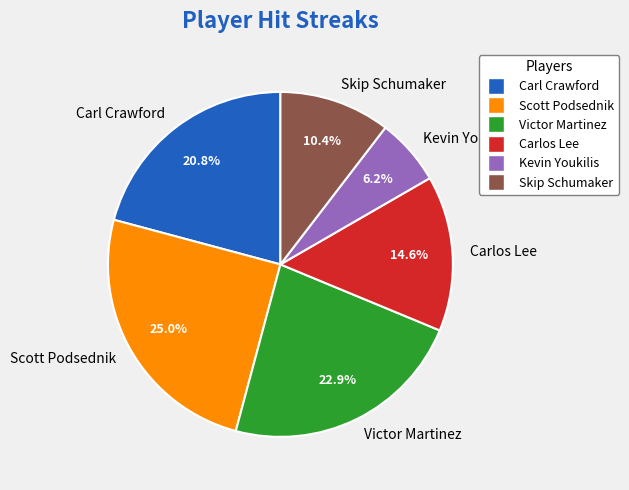

The Scott Podsednik slice represents 25% of the pie. True or false?

True